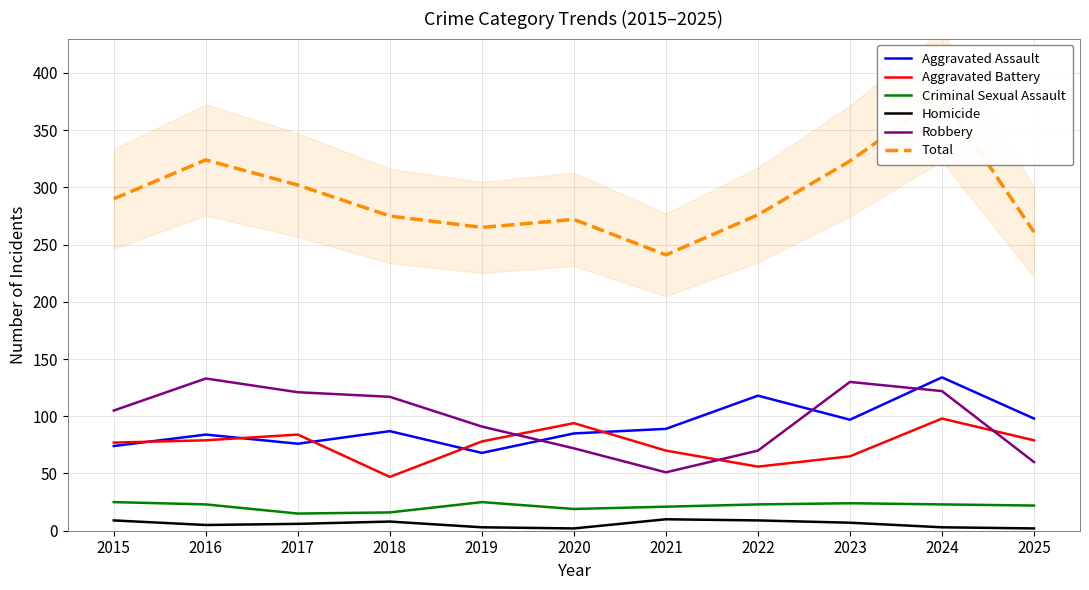

Which series has the largest total across all categories?

Total